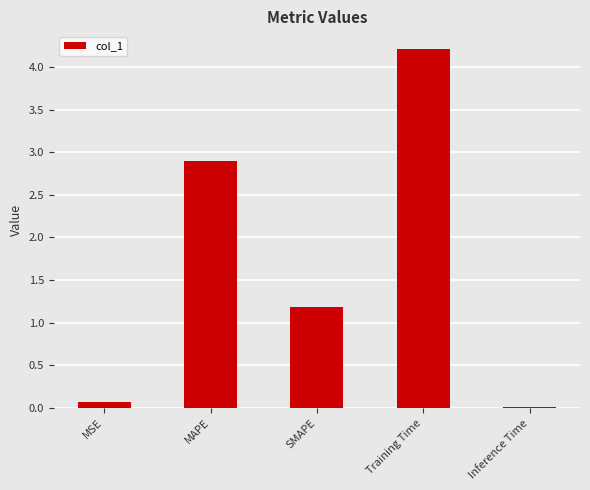

Rank the categories by value from highest to lowest.

Training Time, MAPE, SMAPE, MSE, Inference Time